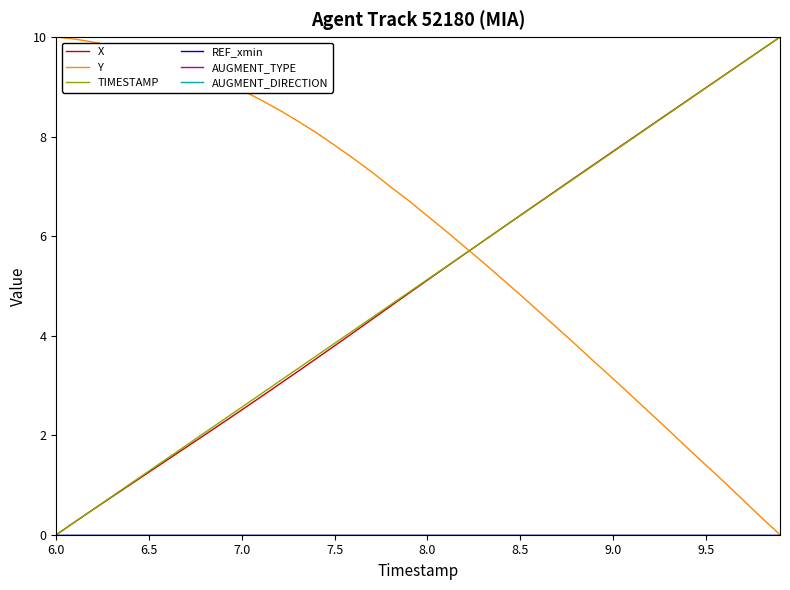

How many lines are shown in the chart?

6